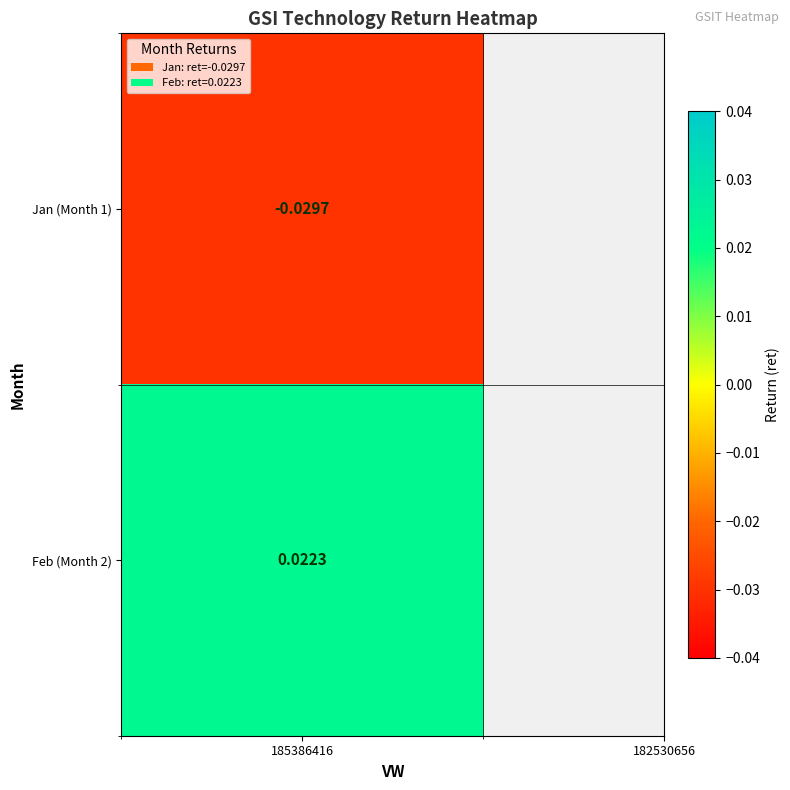

Rank the categories by value from highest to lowest.

2, 1